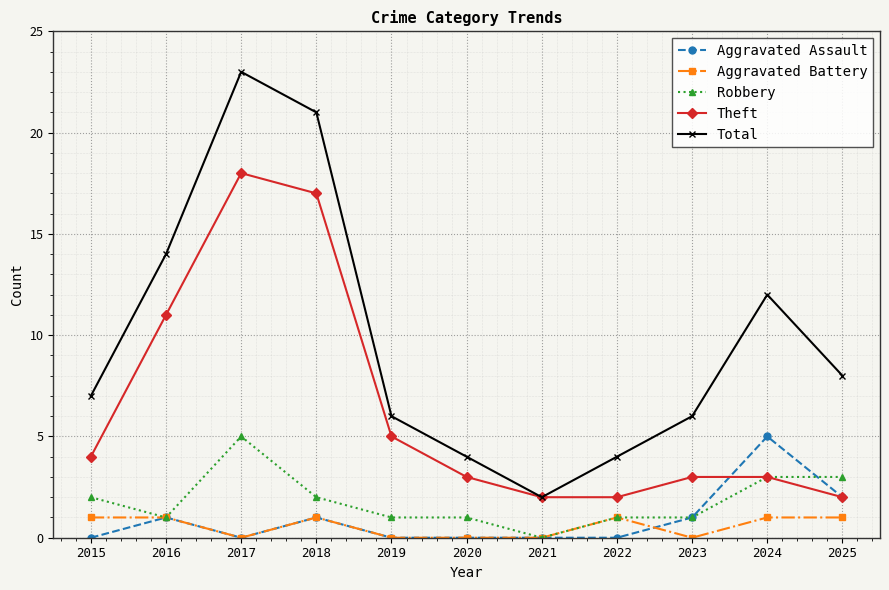

What is the difference between the second highest and minimum values in the Aggravated Battery series?

1